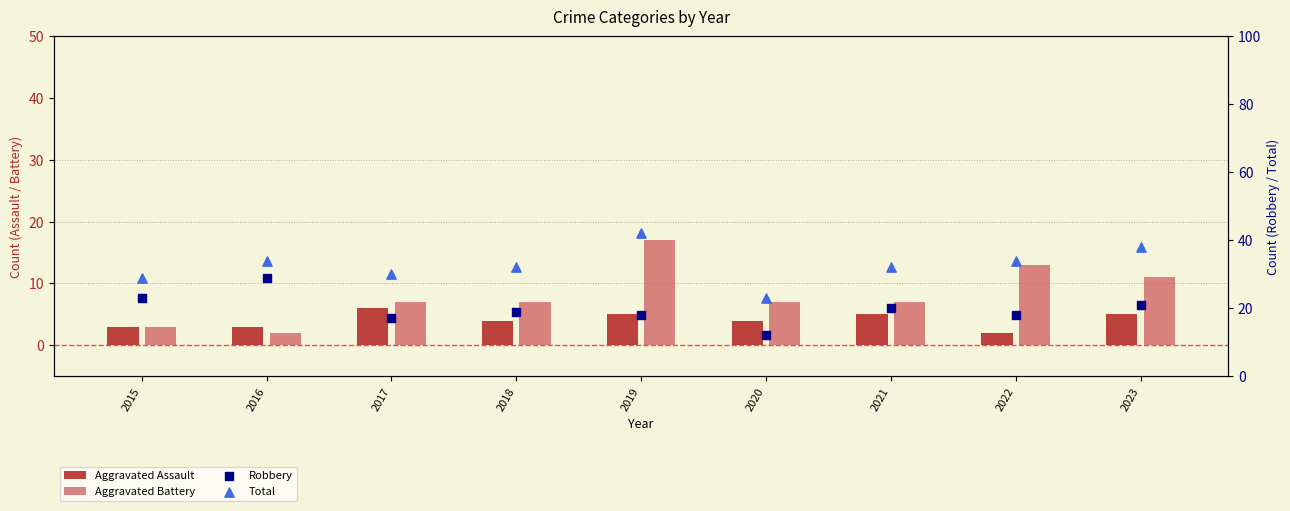

Which series has the largest Y range (max minus min)?

Total